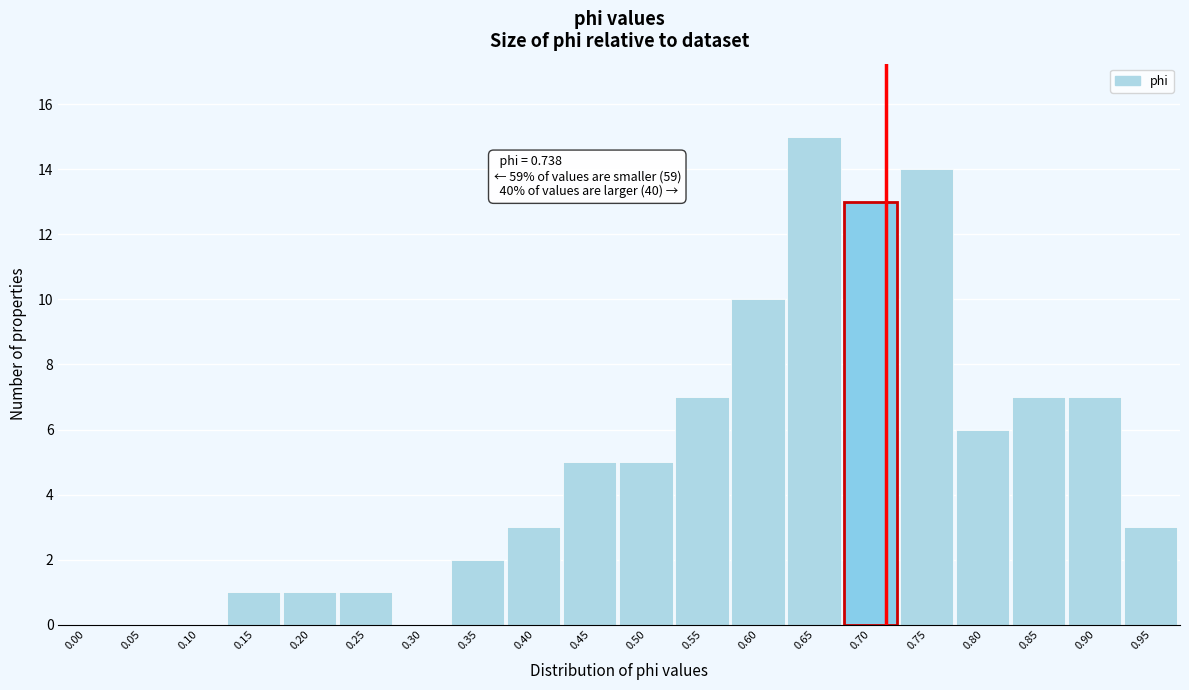

Reading left to right, extract all data points from this chart.

0.00=0	0.05=0	0.10=0	0.15=1	0.20=1	0.25=1	0.30=0	0.35=2	0.40=3	0.45=5	0.50=5	0.55=7	0.60=10	0.65=15	0.70=13	0.75=14	0.80=6	0.85=7	0.90=7	0.95=3